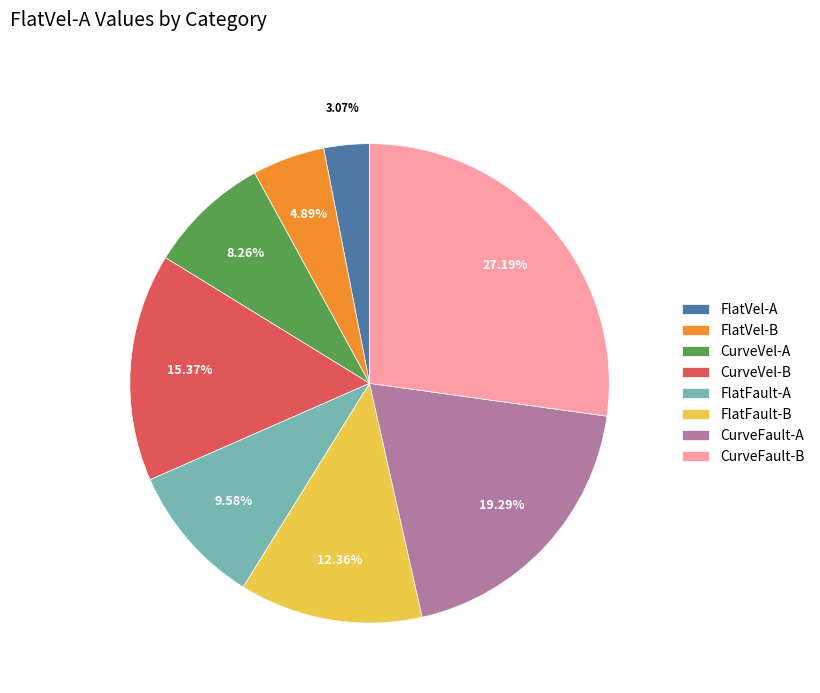

Does CurveVel-B represent more than half of the total?

No